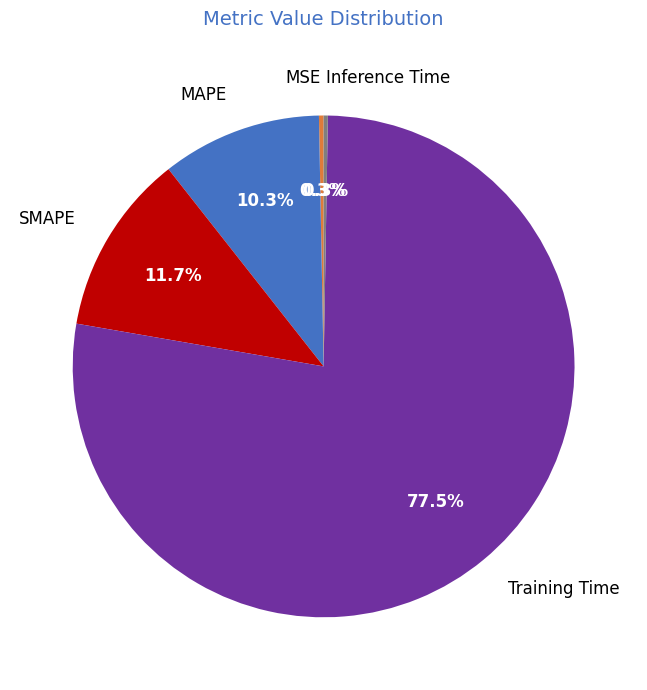

What is the largest slice in the pie chart?

Training Time